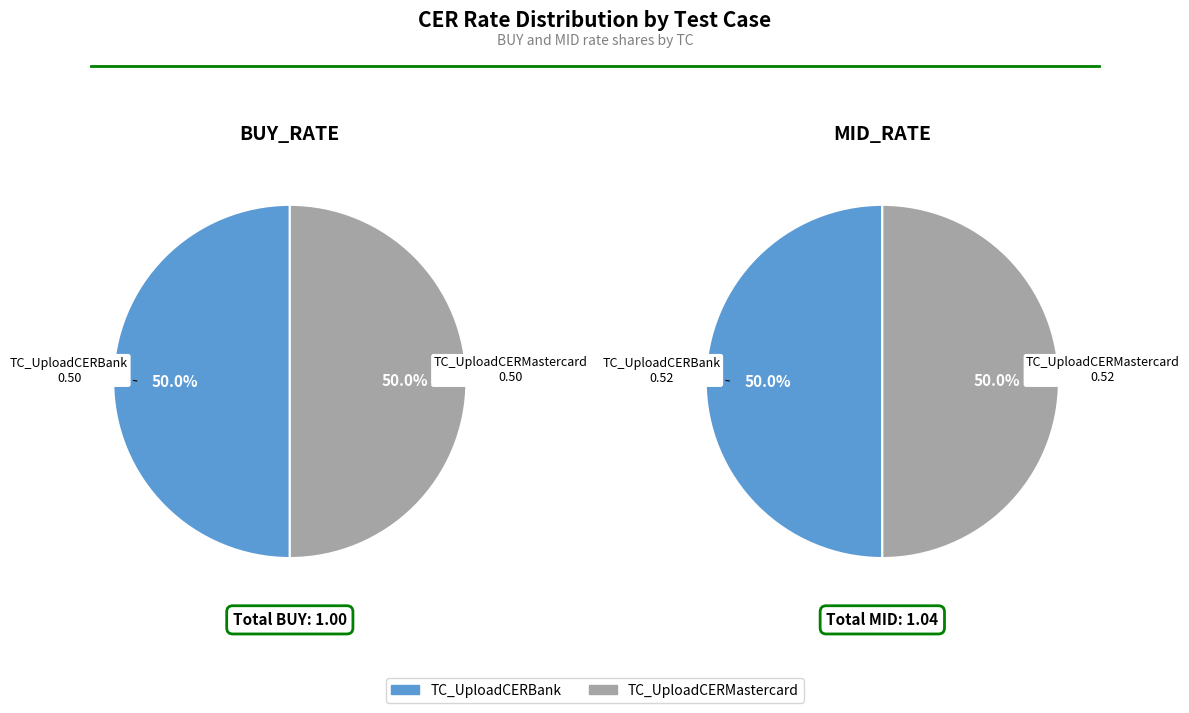

To the nearest percent, what is the average slice percentage?

50%